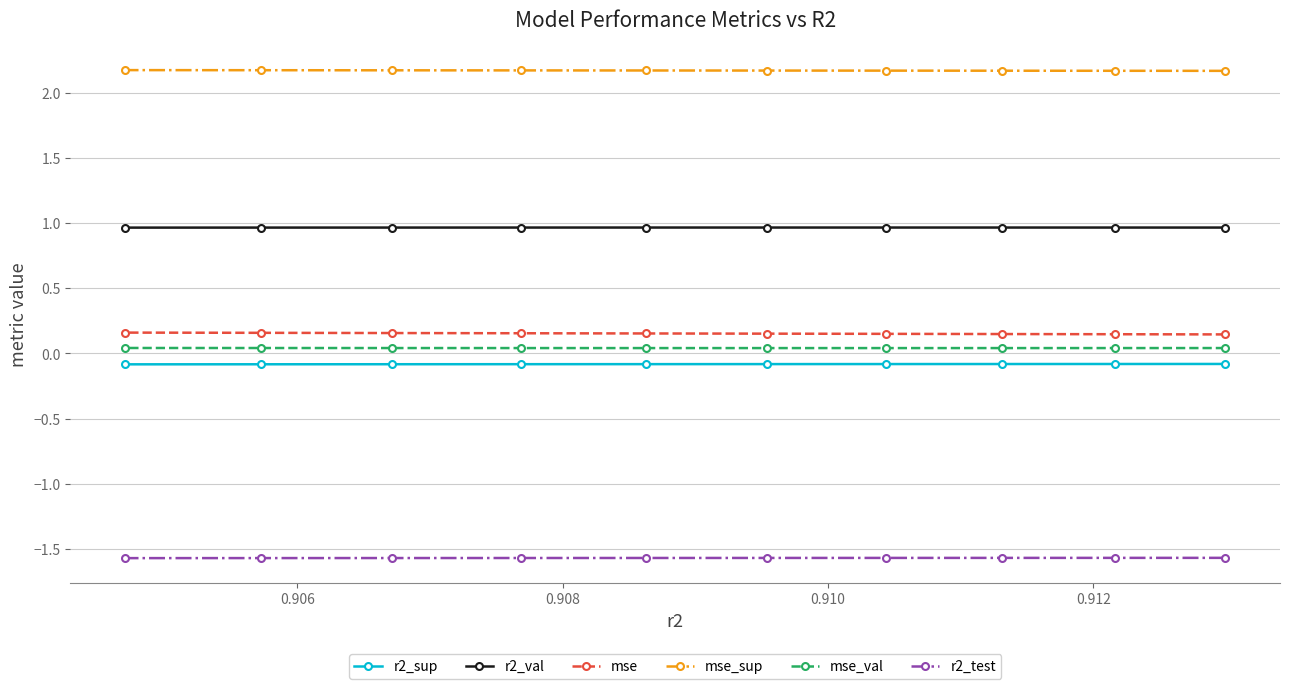

What is the value of the mse_sup point at the 10th from the left?

2.2